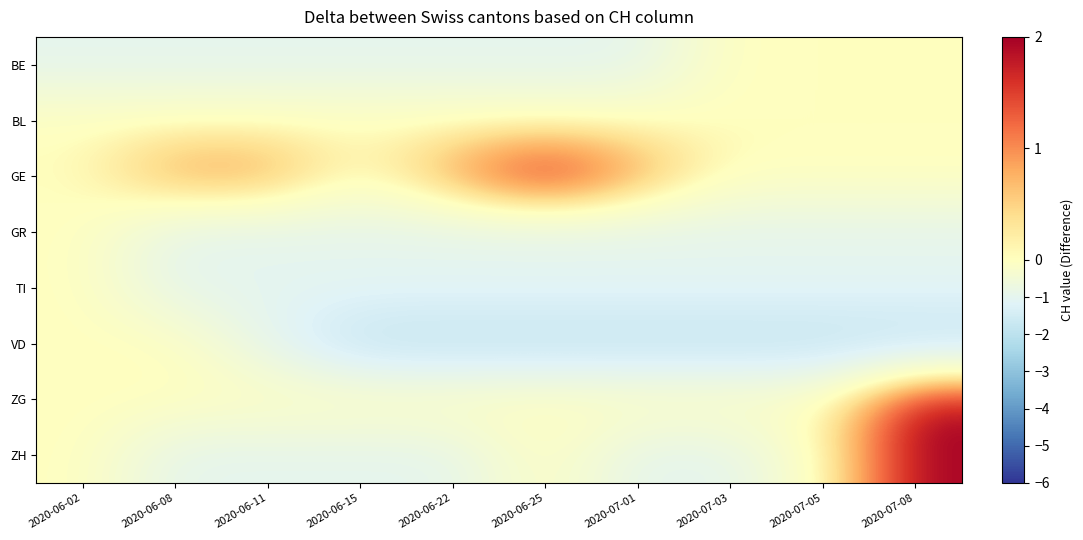

Reading left to right, what are all the values shown in this chart?

BE: 2020-06-02=-1	2020-06-08=-1	2020-06-11=-1	2020-06-15=-1	2020-06-22=-1	2020-06-25=-1	2020-07-01=-1	2020-07-03=0	2020-07-05=0	2020-07-08=0
BL: 2020-06-02=0	2020-06-08=0	2020-06-11=0	2020-06-15=0	2020-06-22=0	2020-06-25=0	2020-07-01=0	2020-07-03=0	2020-07-05=0	2020-07-08=0
GE: 2020-06-02=0	2020-06-08=1	2020-06-11=1	2020-06-15=0	2020-06-22=1	2020-06-25=2	2020-07-01=1	2020-07-03=0	2020-07-05=0	2020-07-08=0
GR: 2020-06-02=0	2020-06-08=-1	2020-06-11=-1	2020-06-15=-1	2020-06-22=-1	2020-06-25=-1	2020-07-01=-1	2020-07-03=-1	2020-07-05=-1	2020-07-08=-1
TI: 2020-06-02=0	2020-06-08=-1	2020-06-11=-1	2020-06-15=-1	2020-06-22=-1	2020-06-25=-1	2020-07-01=-1	2020-07-03=-1	2020-07-05=-1	2020-07-08=-1
VD: 2020-06-02=0	2020-06-08=0	2020-06-11=-1	2020-06-15=-2	2020-06-22=-2	2020-06-25=-2	2020-07-01=-2	2020-07-03=-2	2020-07-05=-2	2020-07-08=-2
ZG: 2020-06-02=0	2020-06-08=0	2020-06-11=0	2020-06-15=0	2020-06-22=0	2020-06-25=0	2020-07-01=0	2020-07-03=0	2020-07-05=0	2020-07-08=2
ZH: 2020-06-02=0	2020-06-08=-1	2020-06-11=-1	2020-06-15=-1	2020-06-22=-1	2020-06-25=0	2020-07-01=-1	2020-07-03=-1	2020-07-05=0	2020-07-08=2